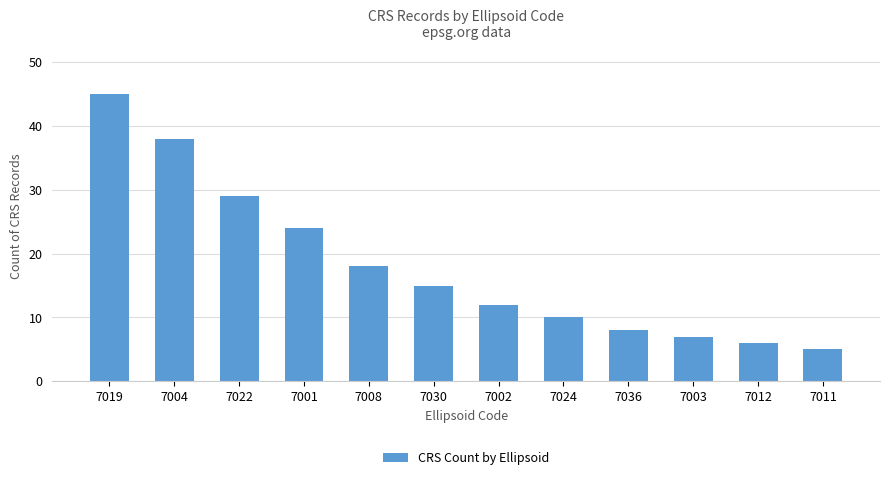

Rank the categories by value from lowest to highest.

7011, 7012, 7003, 7036, 7024, 7002, 7030, 7008, 7001, 7022, 7004, 7019